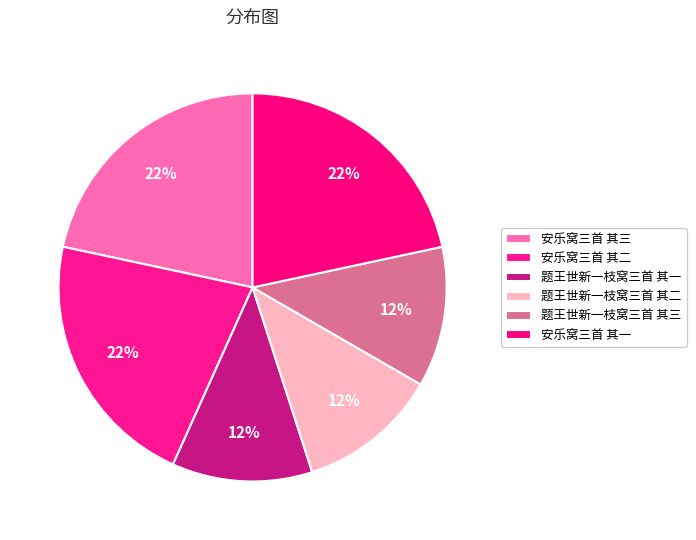

Does 题王世新一枝窝三首 其三 account for over 50% of the chart?

No